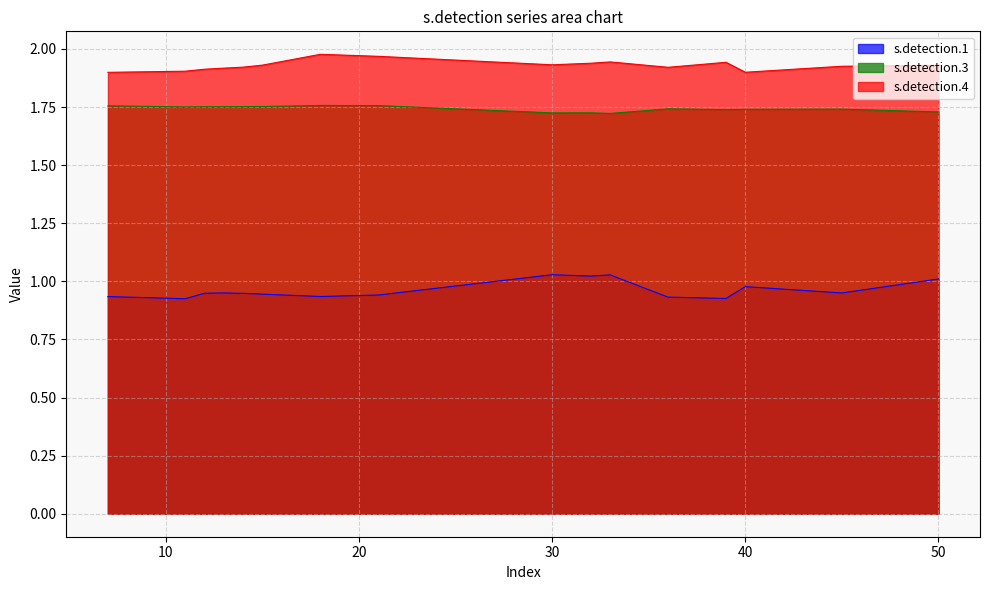

True or false: s.detection.4 and s.detection.1 intersect in this chart.

False